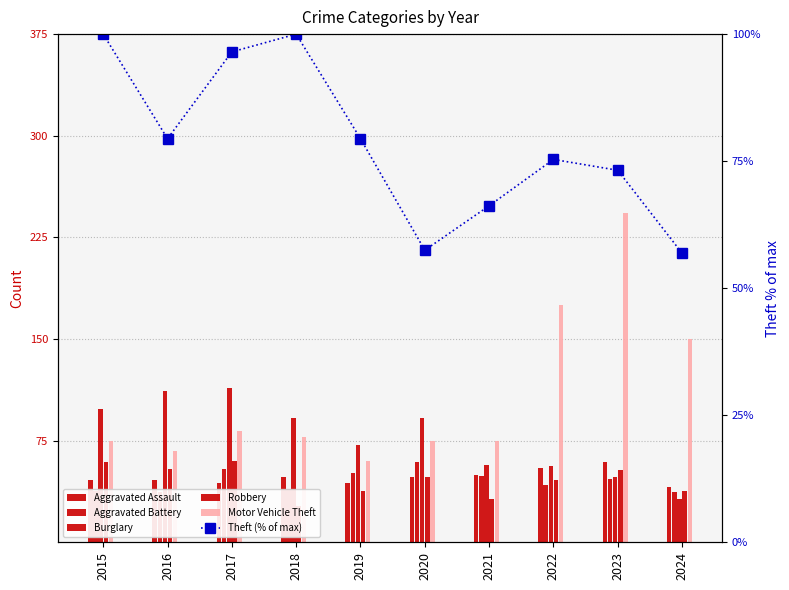

What is the value of the Burglary bar at the 6th from the left?

92.0